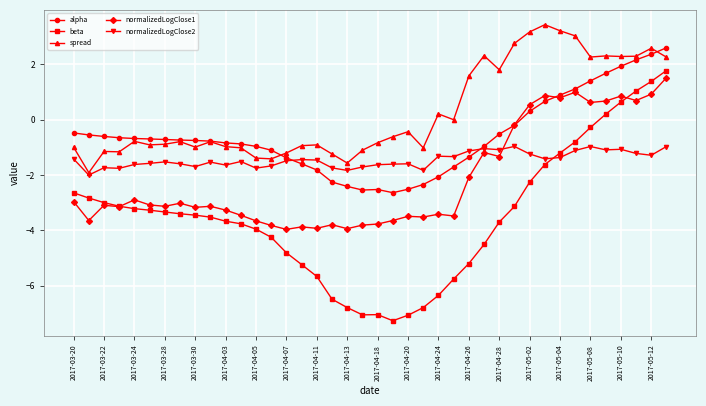

What is the smallest value displayed?

-7.3